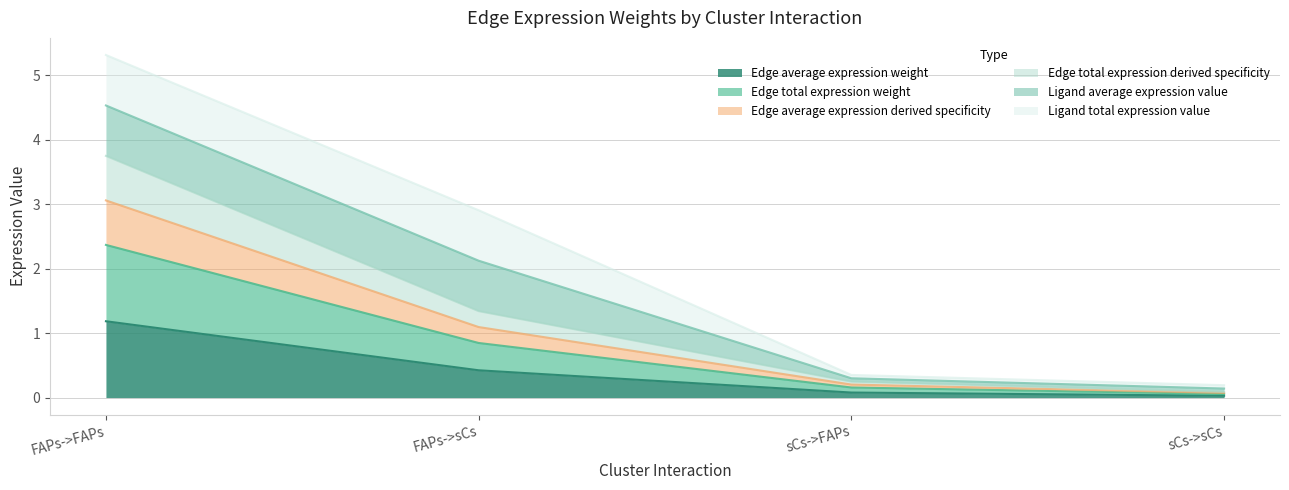

How many data points does each series have?

4